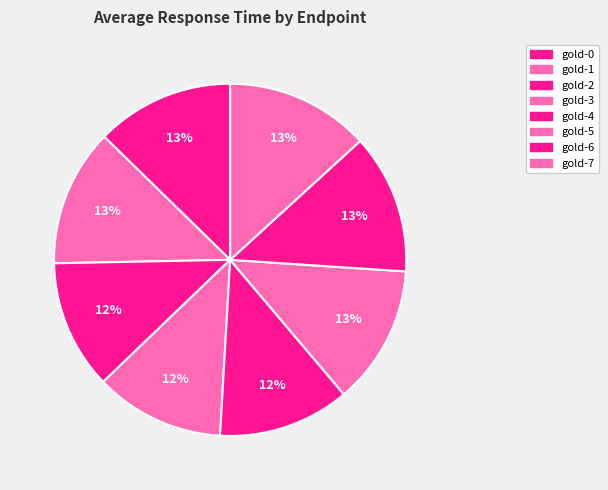

How many slices are in this pie chart?

8